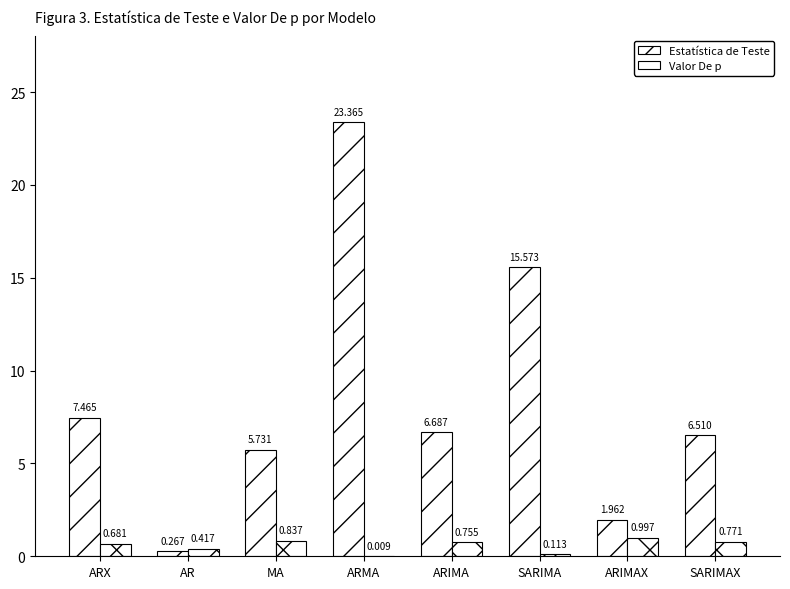

Count the number of categories in the chart.

8